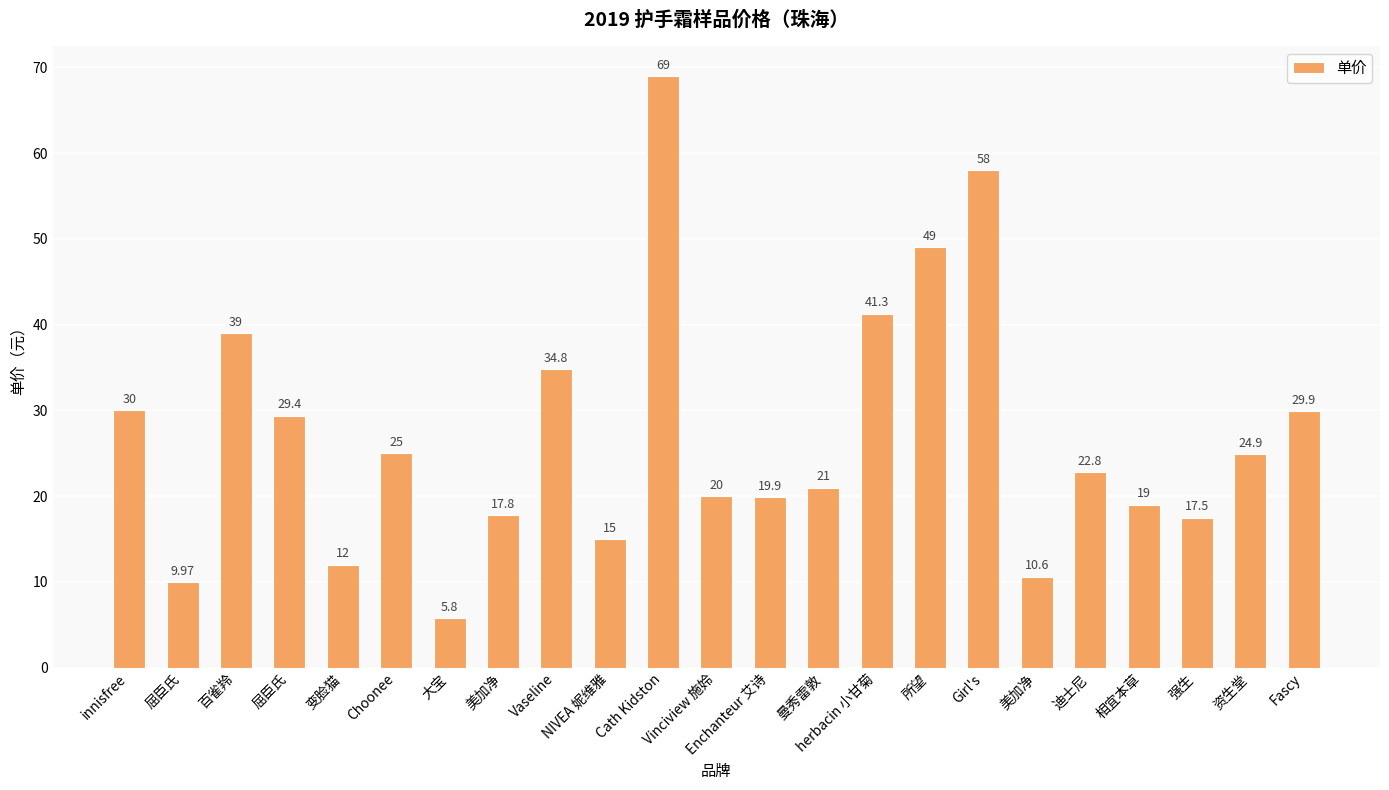

List the labels in order of value, smallest first.

大宝, 屈臣氏, 美加净, 变脸猫, NIVEA 妮维雅, 强生, 美加净, 相宜本草, Enchanteur 艾诗, Vinciview 施姈, 曼秀雷敦, 迪士尼, 资生堂, Choonee, 屈臣氏, Fascy, innisfree, Vaseline, 百雀羚, herbacin 小甘菊, 所望, Girl's, Cath Kidston